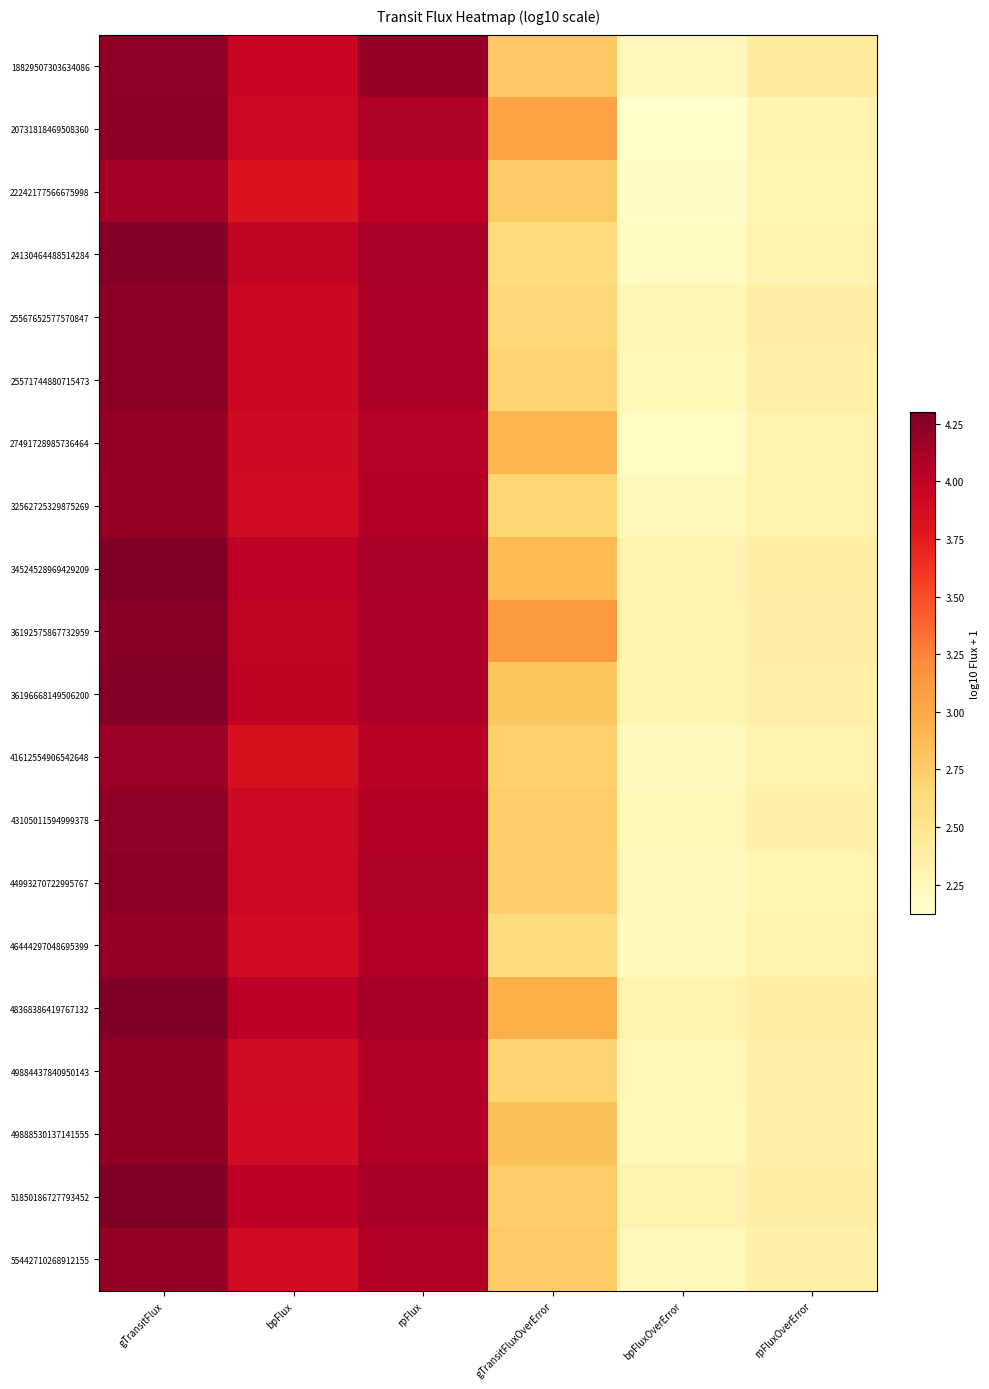

Reading left to right, list all the values displayed in this chart.

18829507303634086: gTransitFlux=4.2	bpFlux=4.0	rpFlux=4.2	gTransitFluxOverError=2.8	bpFluxOverError=2.2	rpFluxOverError=2.4
20731818469508360: gTransitFlux=4.2	bpFlux=3.9	rpFlux=4.1	gTransitFluxOverError=3.1	bpFluxOverError=2.1	rpFluxOverError=2.3
22242177566675998: gTransitFlux=4.1	bpFlux=3.8	rpFlux=4.0	gTransitFluxOverError=2.8	bpFluxOverError=2.2	rpFluxOverError=2.3
24130464488514284: gTransitFlux=4.3	bpFlux=4.0	rpFlux=4.1	gTransitFluxOverError=2.6	bpFluxOverError=2.2	rpFluxOverError=2.3
25567652577570847: gTransitFlux=4.2	bpFlux=3.9	rpFlux=4.1	gTransitFluxOverError=2.7	bpFluxOverError=2.3	rpFluxOverError=2.4
25571744880715473: gTransitFlux=4.2	bpFlux=3.9	rpFlux=4.1	gTransitFluxOverError=2.7	bpFluxOverError=2.2	rpFluxOverError=2.3
27491728985736464: gTransitFlux=4.2	bpFlux=3.9	rpFlux=4.1	gTransitFluxOverError=2.9	bpFluxOverError=2.2	rpFluxOverError=2.3
32562725329875269: gTransitFlux=4.2	bpFlux=3.9	rpFlux=4.1	gTransitFluxOverError=2.7	bpFluxOverError=2.2	rpFluxOverError=2.3
34524528969429209: gTransitFlux=4.3	bpFlux=4.0	rpFlux=4.1	gTransitFluxOverError=2.9	bpFluxOverError=2.3	rpFluxOverError=2.4
36192575867732959: gTransitFlux=4.3	bpFlux=4.0	rpFlux=4.1	gTransitFluxOverError=3.1	bpFluxOverError=2.3	rpFluxOverError=2.4
36196668149506200: gTransitFlux=4.3	bpFlux=4.0	rpFlux=4.1	gTransitFluxOverError=2.8	bpFluxOverError=2.3	rpFluxOverError=2.3
41612554906542648: gTransitFlux=4.2	bpFlux=3.9	rpFlux=4.0	gTransitFluxOverError=2.7	bpFluxOverError=2.2	rpFluxOverError=2.3
43105011594999378: gTransitFlux=4.2	bpFlux=3.9	rpFlux=4.1	gTransitFluxOverError=2.8	bpFluxOverError=2.3	rpFluxOverError=2.3
44993270722995767: gTransitFlux=4.2	bpFlux=3.9	rpFlux=4.1	gTransitFluxOverError=2.8	bpFluxOverError=2.2	rpFluxOverError=2.3
46444297048695399: gTransitFlux=4.2	bpFlux=3.9	rpFlux=4.1	gTransitFluxOverError=2.6	bpFluxOverError=2.2	rpFluxOverError=2.3
48368386419767132: gTransitFlux=4.3	bpFlux=4.0	rpFlux=4.1	gTransitFluxOverError=3.0	bpFluxOverError=2.3	rpFluxOverError=2.4
49884437840950143: gTransitFlux=4.2	bpFlux=3.9	rpFlux=4.1	gTransitFluxOverError=2.7	bpFluxOverError=2.3	rpFluxOverError=2.4
49888530137141555: gTransitFlux=4.2	bpFlux=3.9	rpFlux=4.1	gTransitFluxOverError=2.8	bpFluxOverError=2.2	rpFluxOverError=2.3
51850186727793452: gTransitFlux=4.3	bpFlux=4.0	rpFlux=4.1	gTransitFluxOverError=2.8	bpFluxOverError=2.3	rpFluxOverError=2.4
55442710268912155: gTransitFlux=4.2	bpFlux=3.9	rpFlux=4.1	gTransitFluxOverError=2.8	bpFluxOverError=2.2	rpFluxOverError=2.3